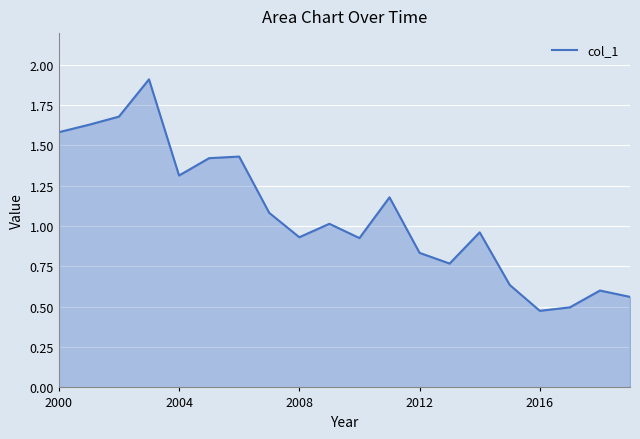

What is the greatest value displayed?

1.9